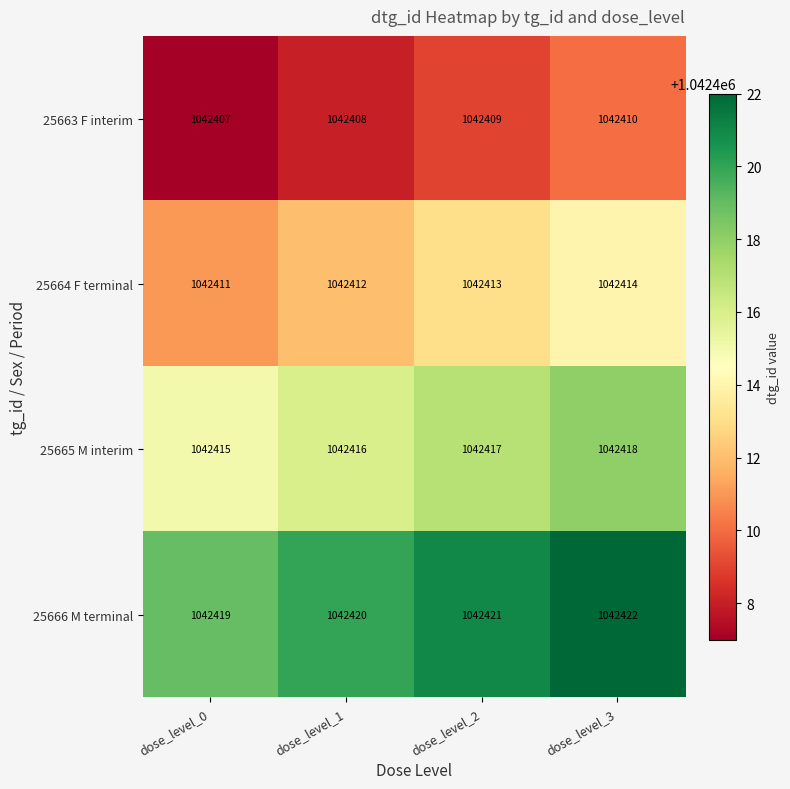

What is the sum of the 25666 M terminal values at dose_level_3 and dose_level_0?

2084841